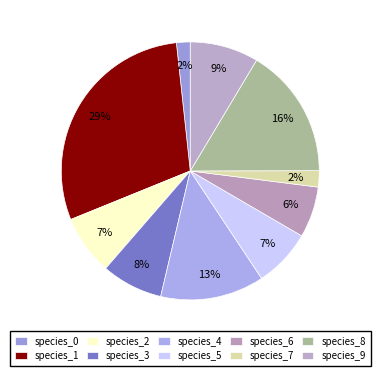

Count the number of slices in the pie.

10